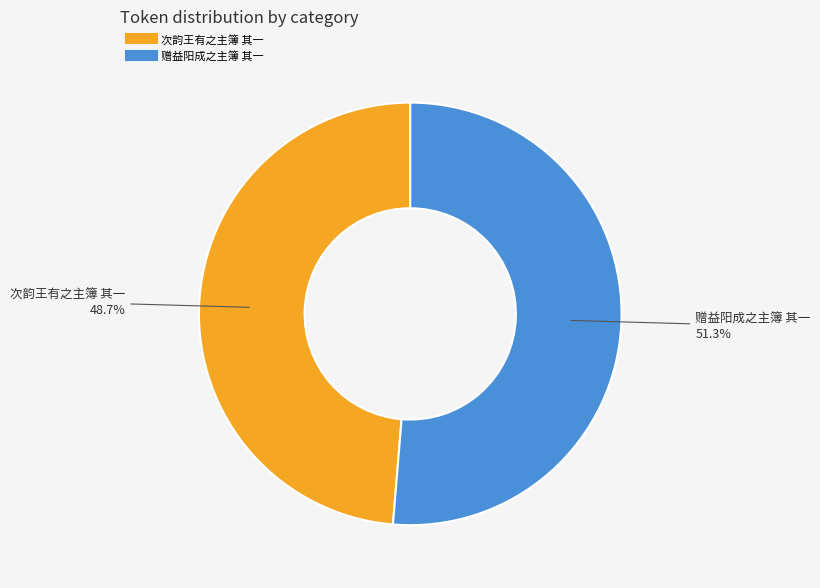

To the nearest percent, what is the difference between the 赠益阳成之主簿 其一 and 次韵王有之主簿 其一 slice percentages?

3%